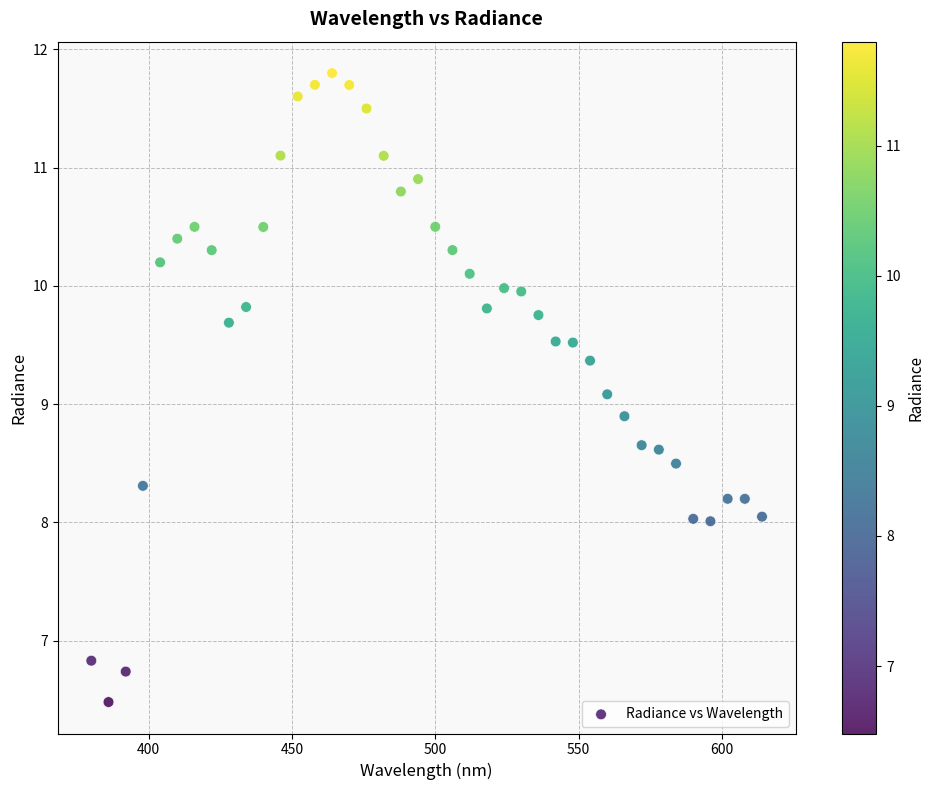

What is the range of Y values (max minus min)?

5.3